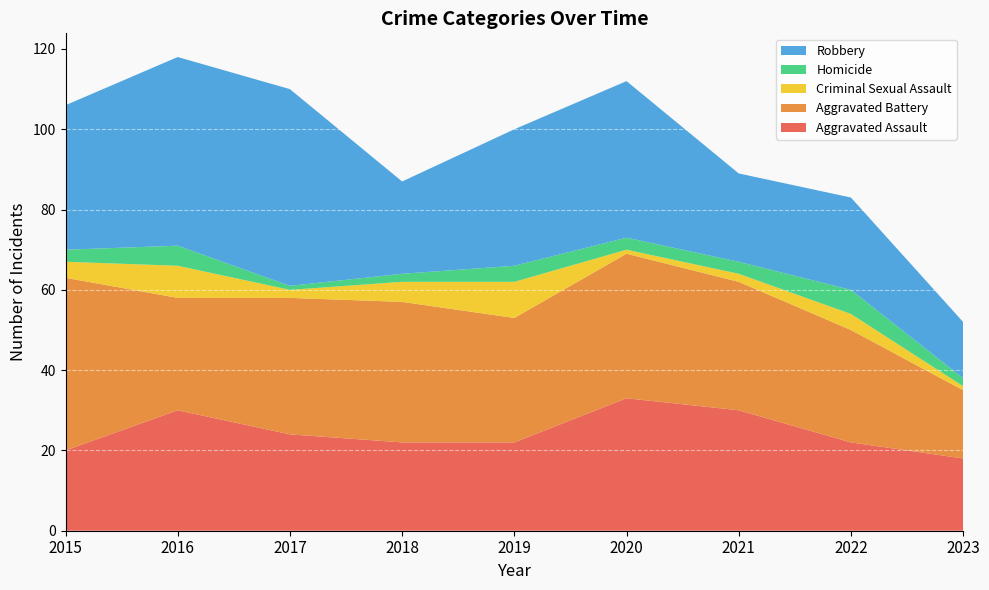

Reading left to right, transcribe all the data shown in this chart.

Aggravated Assault: 20	30	24	22	22	33	30	22	18
Aggravated Battery: 43	28	34	35	31	36	32	28	17
Criminal Sexual Assault: 4	8	2	5	9	1	2	4	1
Homicide: 3	5	1	2	4	3	3	6	2
Robbery: 36	47	49	23	34	39	22	23	14